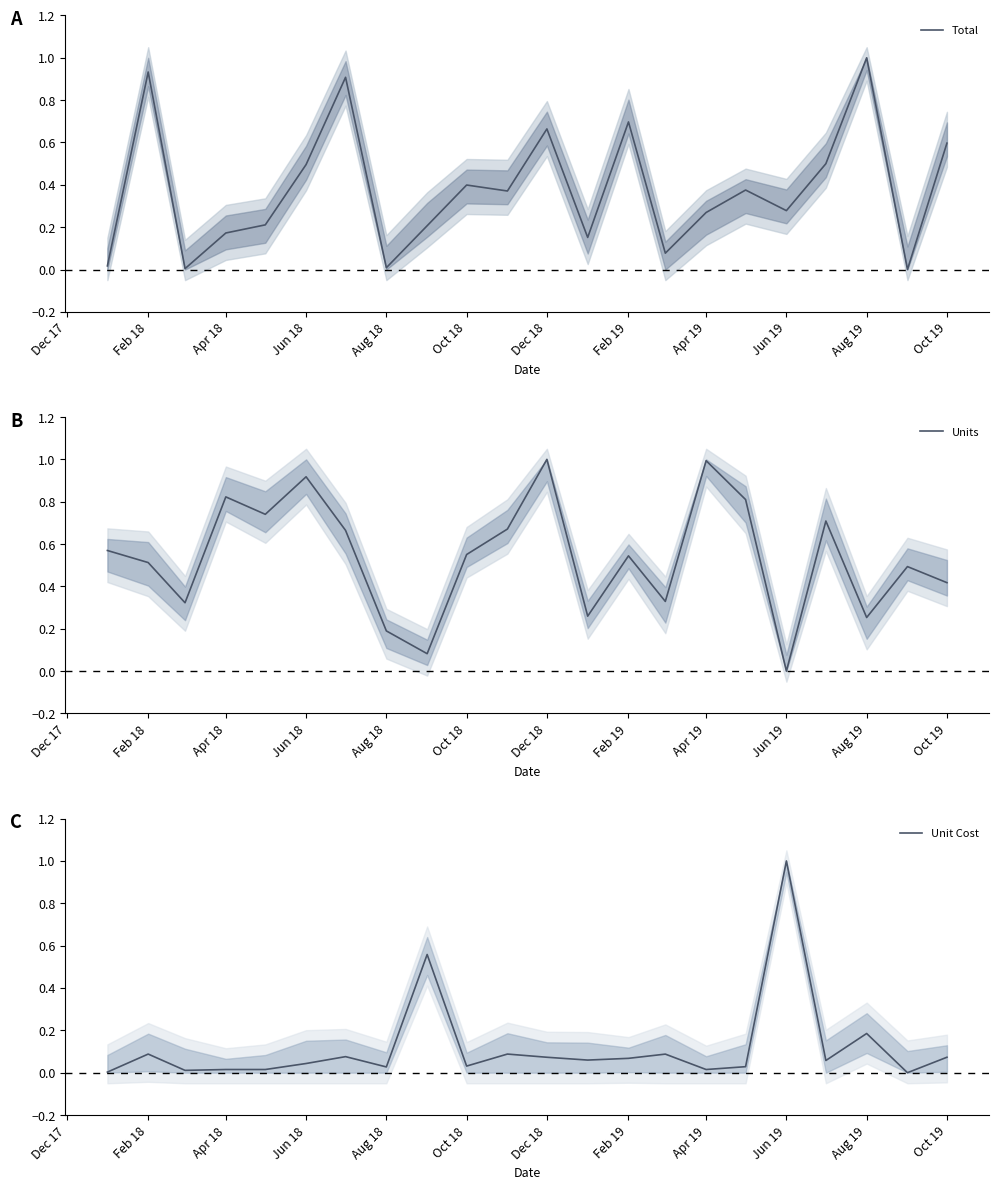

How many values in the Units series exceed 0?

21